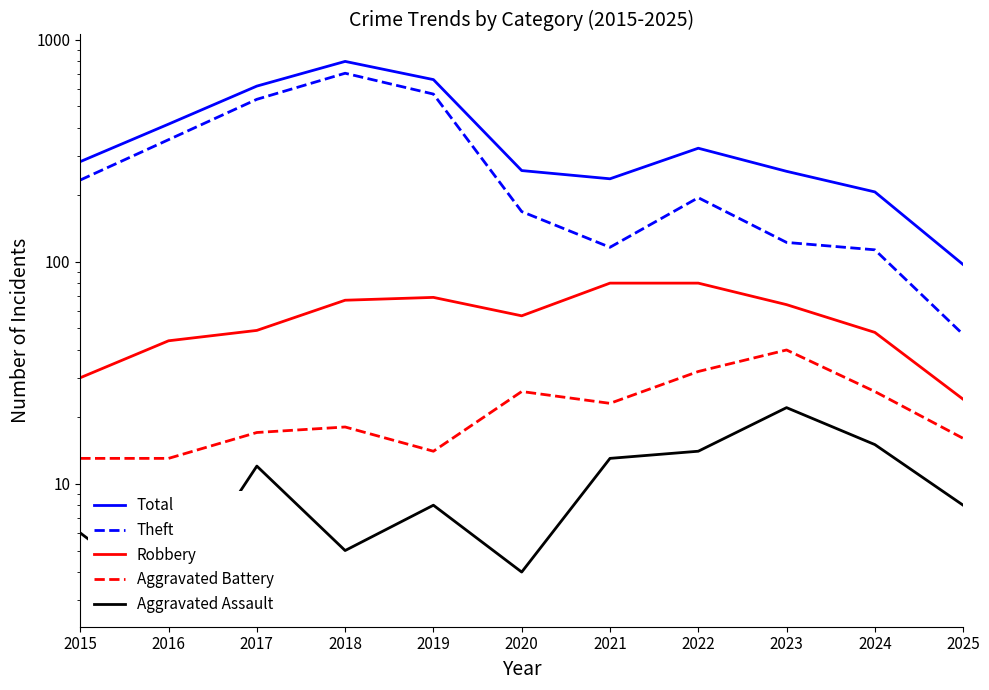

Where is Total nearest to the value 447?

2016